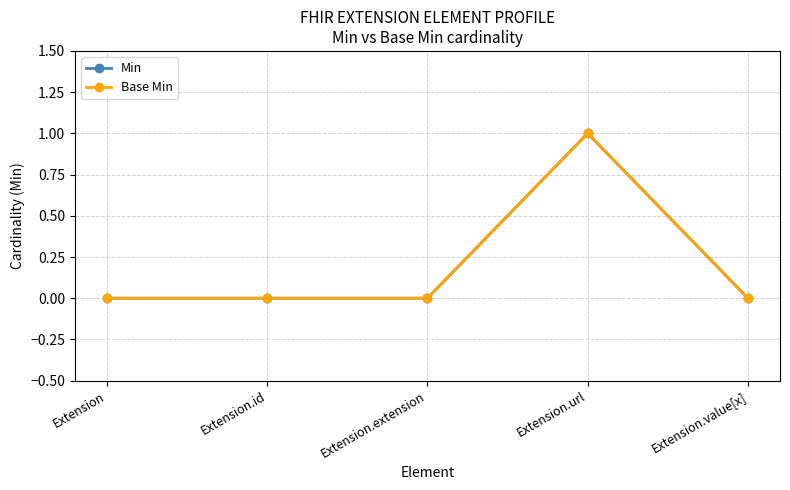

At Extension.extension, list the series in order from smallest to largest.

Min, Base Min